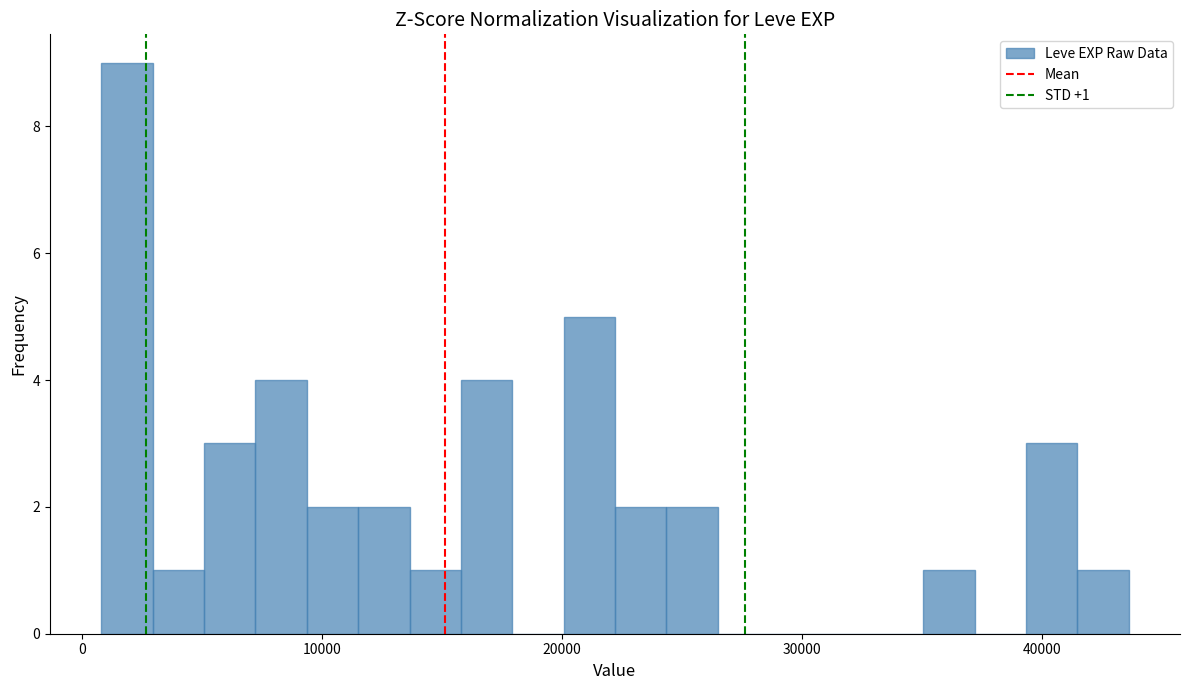

Around what value on the x-axis is the tallest bar? Give the approximate position of its centre, as read against the axis.

2000